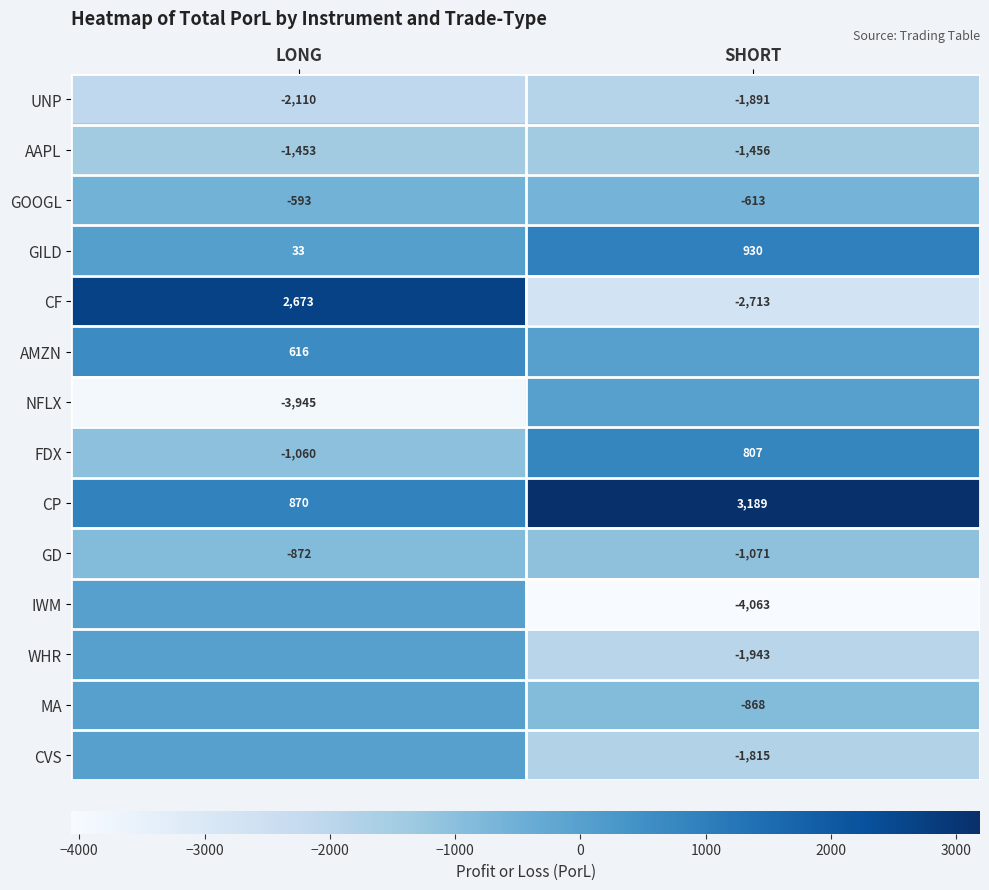

Between SHORT and LONG, which is larger?

SHORT